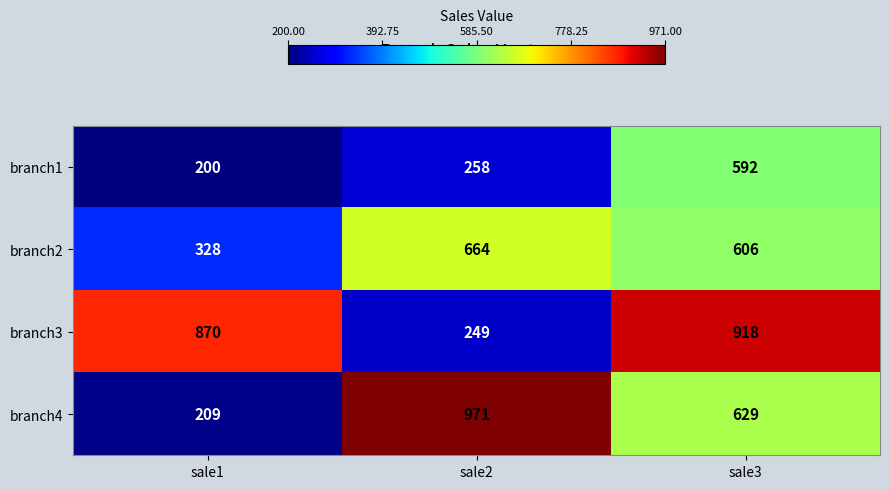

What is the average value of the branch1 series?

350